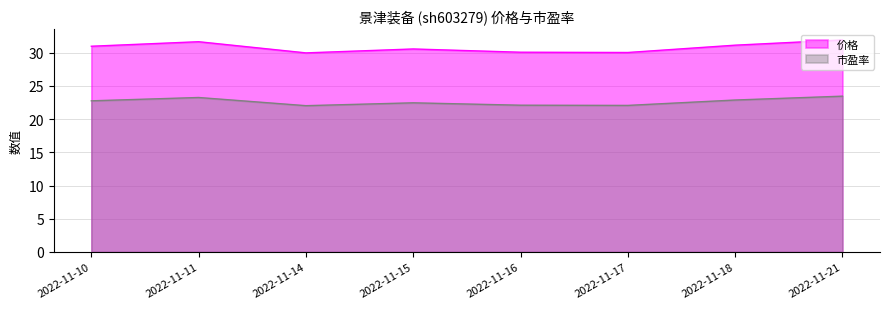

True or false: 市盈率 has more than 0 interior local peaks.

True